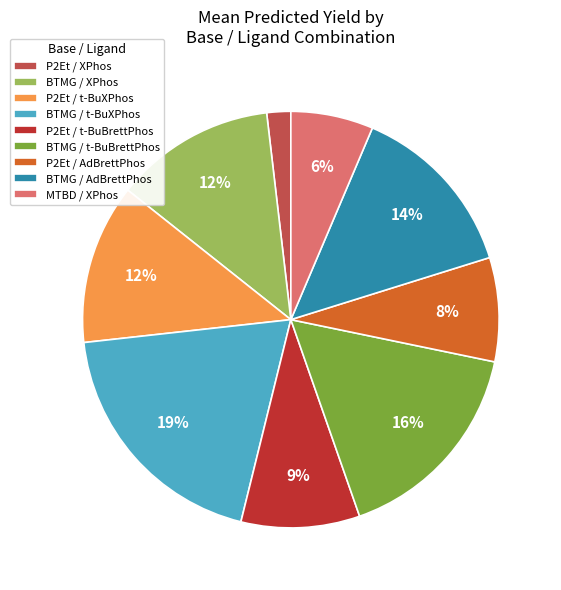

Is it true that P2Et / t-BuBrettPhos is 9% of the pie?

True